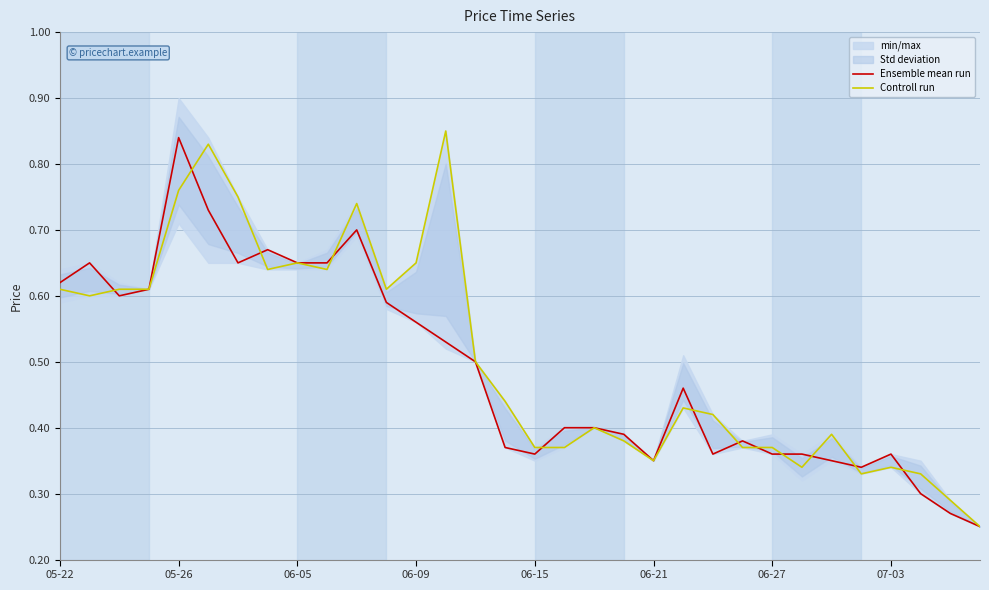

At which label does Ensemble mean run reach its peak?

05-26